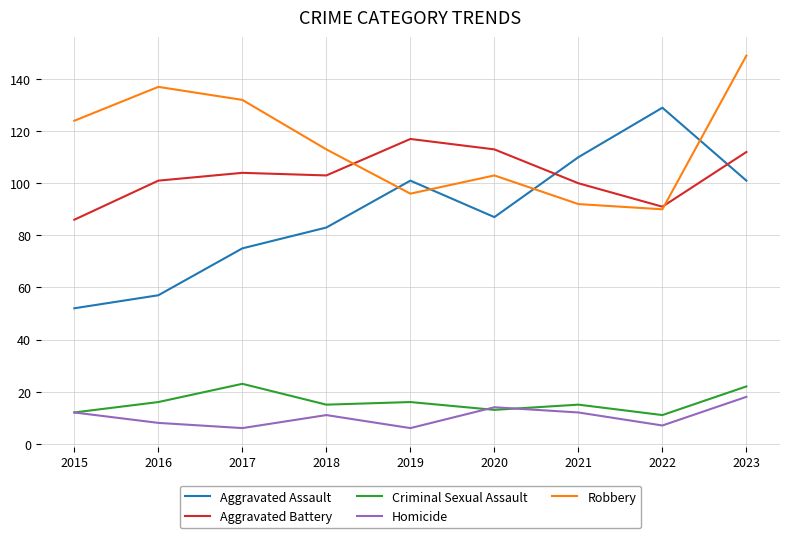

What is the difference between the Aggravated Assault values at 2018 and 2023?

18